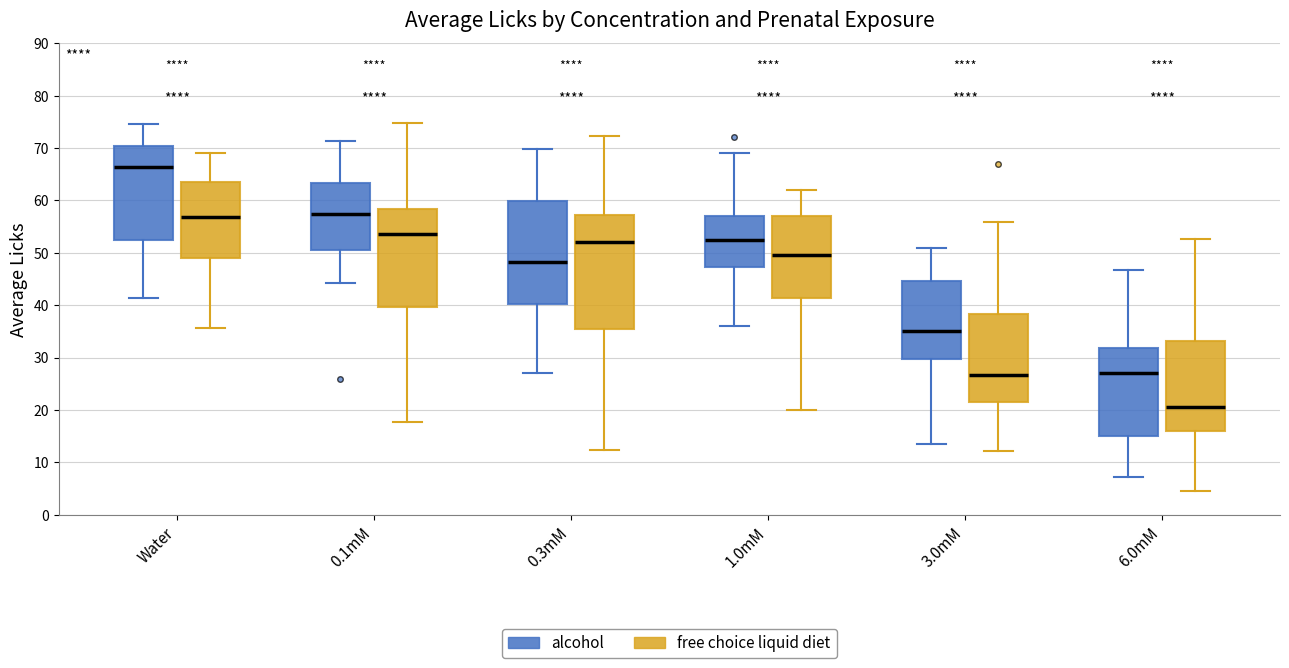

Reading left to right, transcribe this box plot: for each box, give where its median line is, the range the box spans, and where its two whiskers end, as read against the y-axis. The values are not printed on the chart, so give them approximately, as read against the axis.

Water (alcohol): median 66, box 52 to 70, whiskers 41 to 75
Water (free choice liquid diet): median 57, box 49 to 64, whiskers 36 to 69
0.1mM (alcohol): median 57, box 50 to 63, whiskers 44 to 71
0.1mM (free choice liquid diet): median 54, box 40 to 58, whiskers 18 to 75
0.3mM (alcohol): median 48, box 40 to 60, whiskers 27 to 70
0.3mM (free choice liquid diet): median 52, box 35 to 57, whiskers 12 to 72
1.0mM (alcohol): median 52, box 47 to 57, whiskers 36 to 69
1.0mM (free choice liquid diet): median 50, box 41 to 57, whiskers 20 to 62
3.0mM (alcohol): median 35, box 30 to 45, whiskers 14 to 51
3.0mM (free choice liquid diet): median 27, box 22 to 38, whiskers 12 to 56
6.0mM (alcohol): median 27, box 15 to 32, whiskers 7 to 47
6.0mM (free choice liquid diet): median 21, box 16 to 33, whiskers 5 to 53